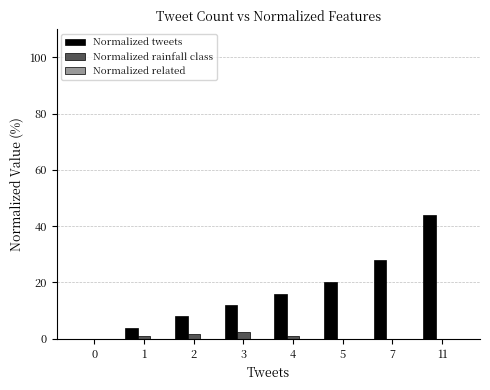

Is the value of Normalized tweets at 7 greater than the value of Normalized rainfall class at 7?

Yes